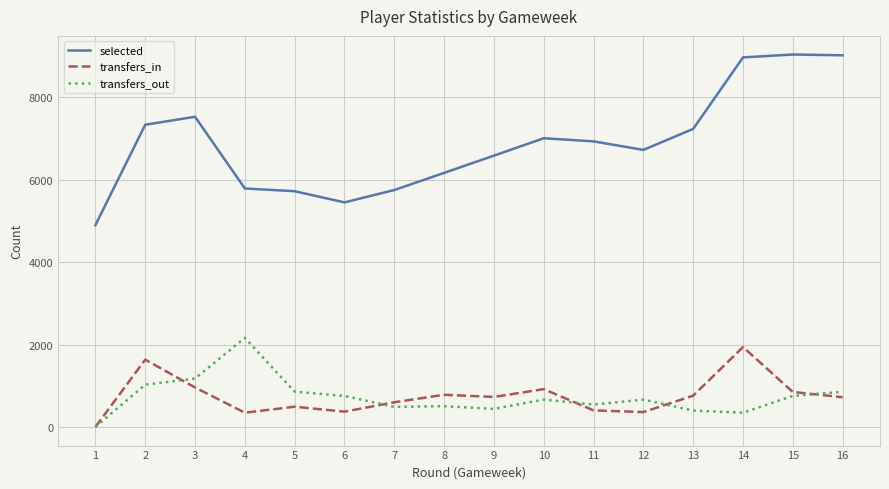

The transfers_in series shows 916 at 7. True or false?

False